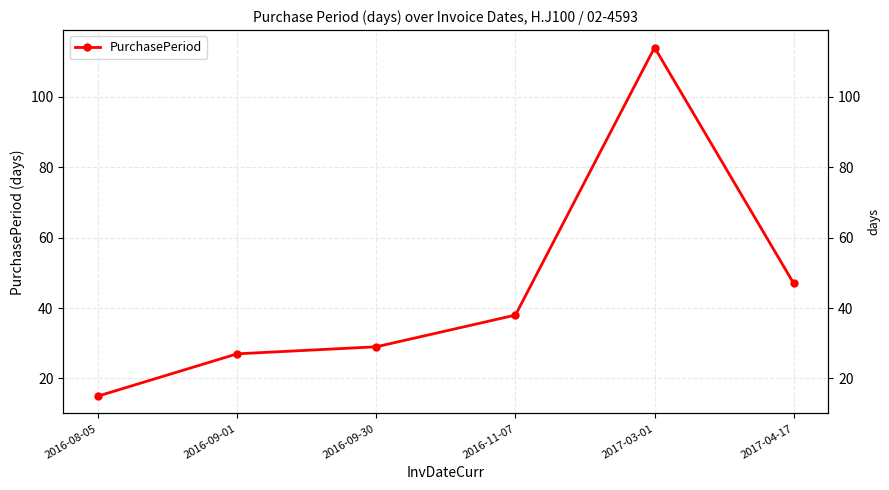

How many interior local peaks (higher than both neighbors) does the data have?

1